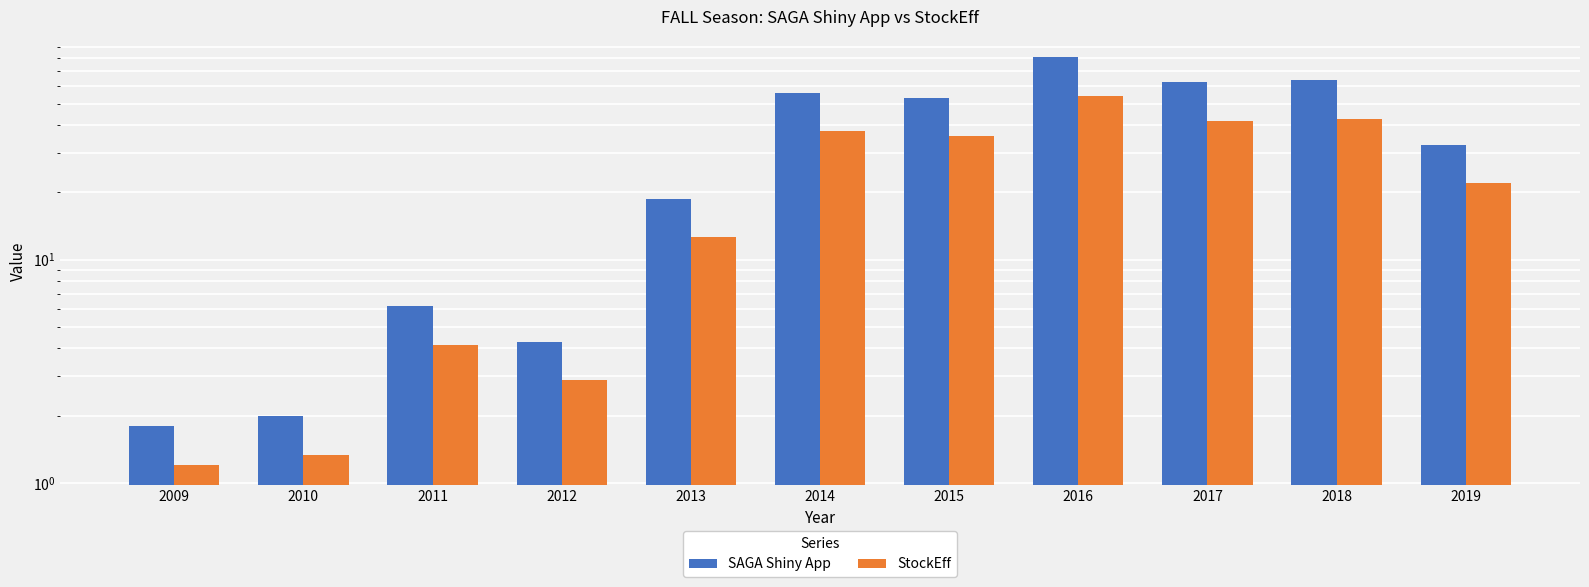

List the series in order of their peak value, highest first.

SAGA Shiny App, StockEff